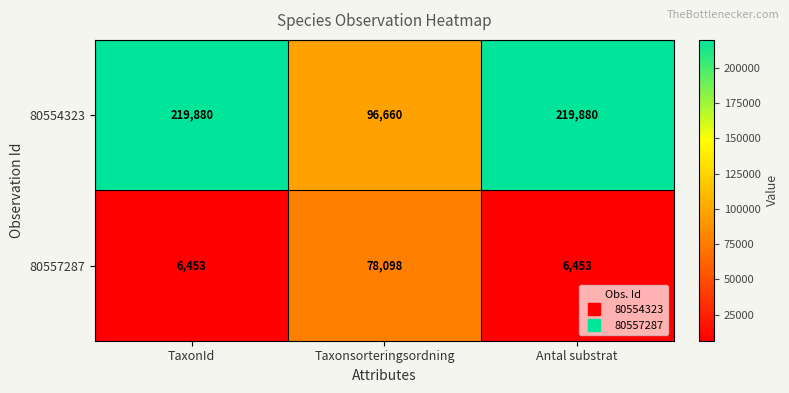

At TaxonId, list the series in order from largest to smallest.

80554323, 80557287